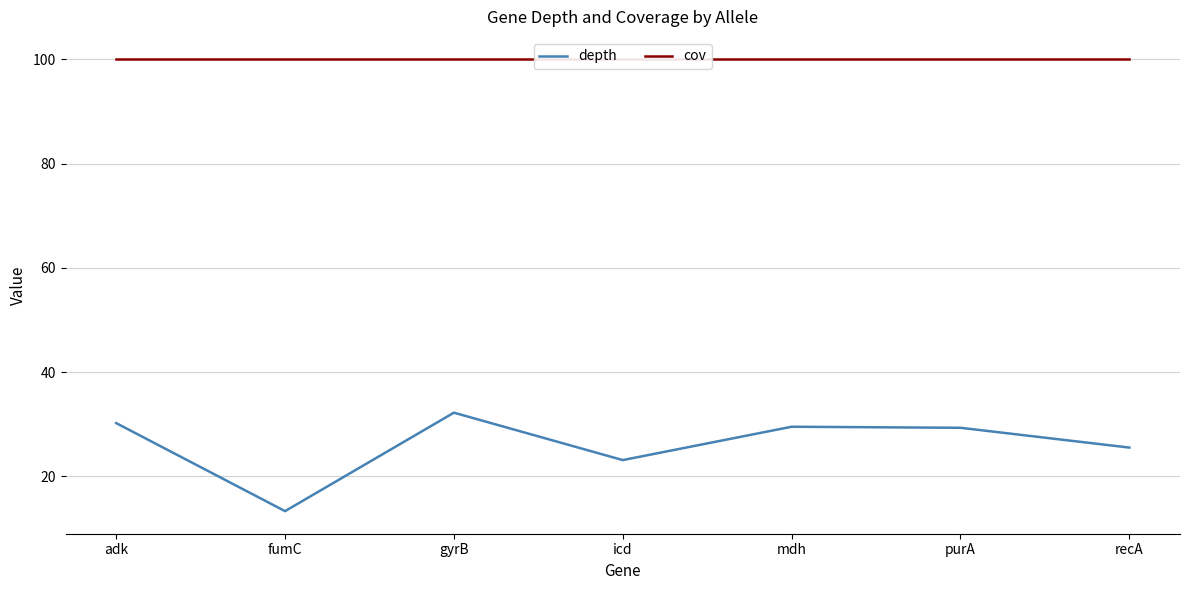

What is the maximum value shown in the chart?

100.0